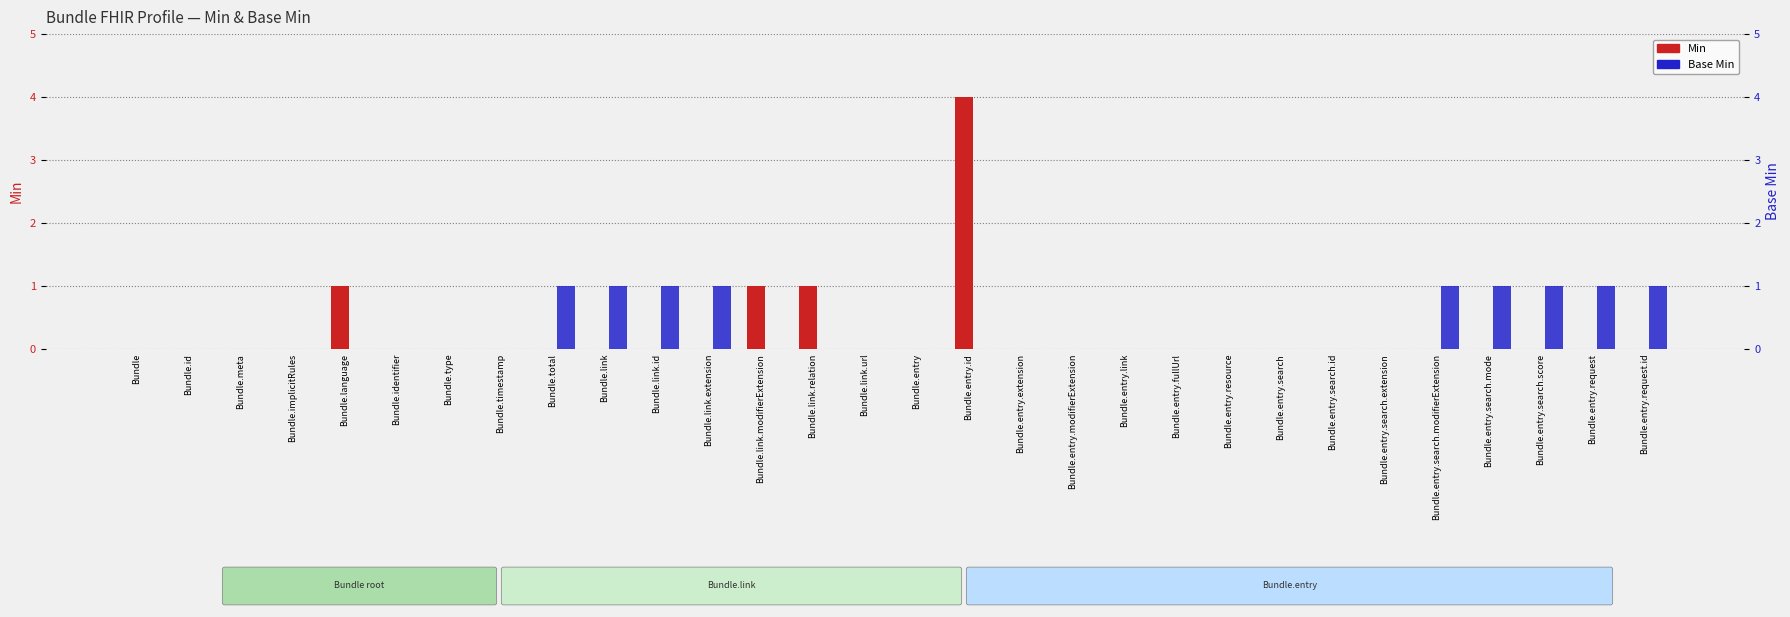

Rank the series by their average value, from highest to lowest.

Base Min, Min